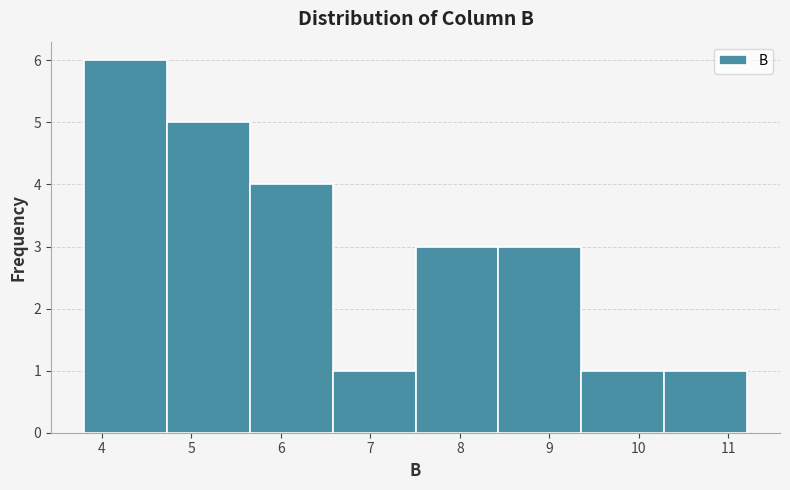

Which range on the x-axis has the tallest bar?

3.8 to 4.7